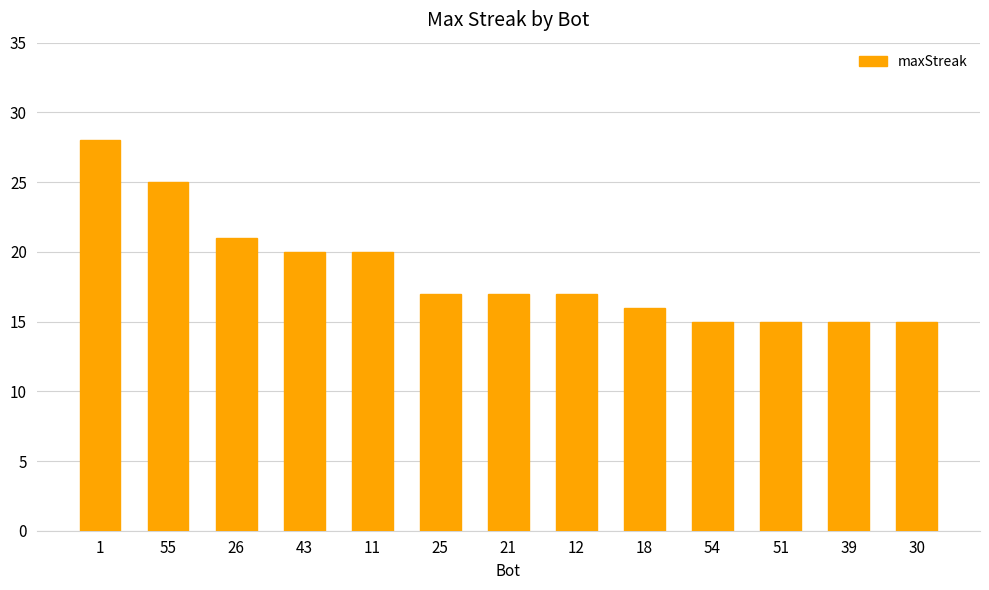

What is the difference between the maximum and minimum values?

13